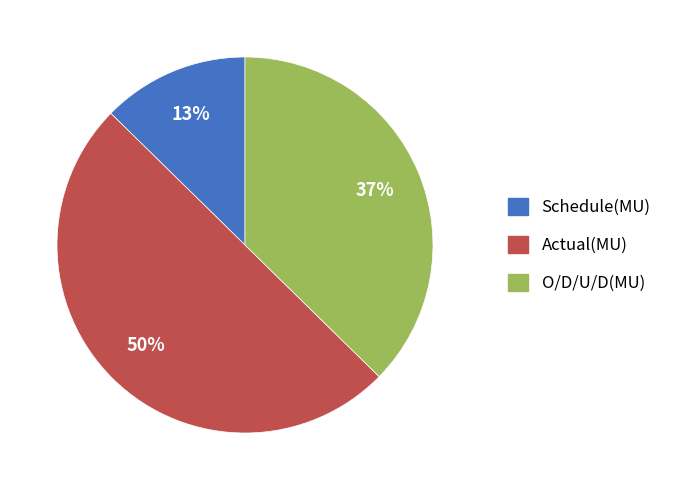

Which has a higher value, Schedule(MU) or Actual(MU)?

Actual(MU)